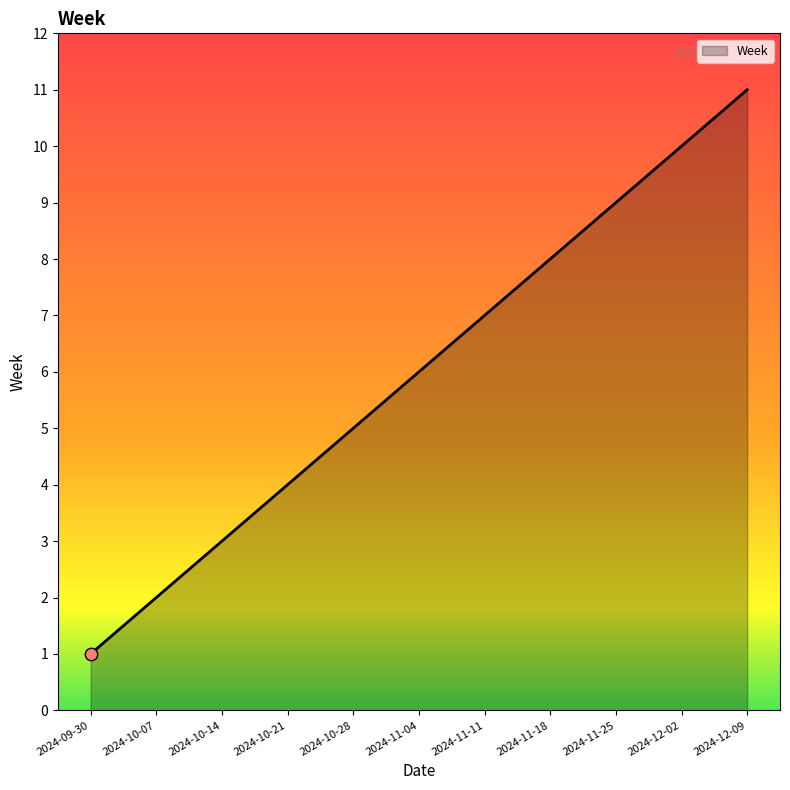

Which has a higher value, 2024-10-21 or 2024-11-18?

2024-11-18